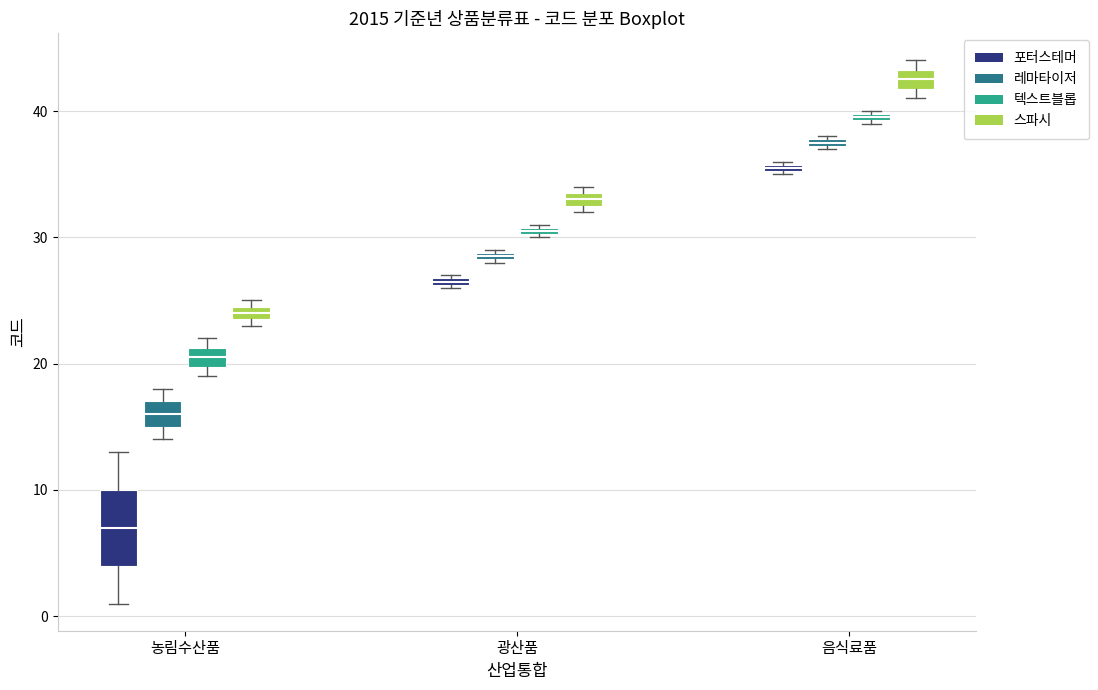

Which box's median line is the highest?

음식료품 (스파시)